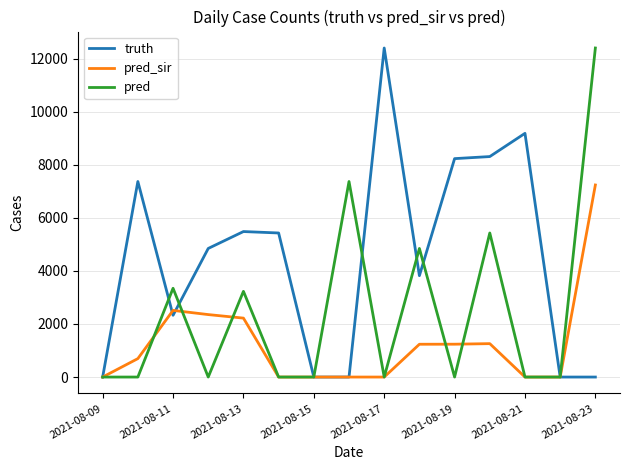

What is the maximum value shown in the chart?

12400